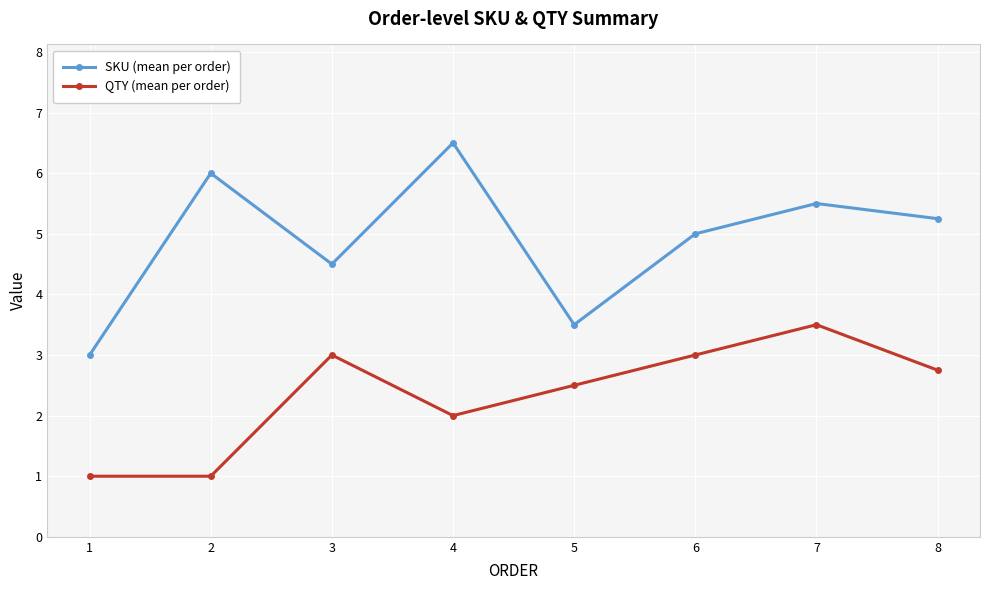

Where does the QTY (mean per order) series first go above 2?

3